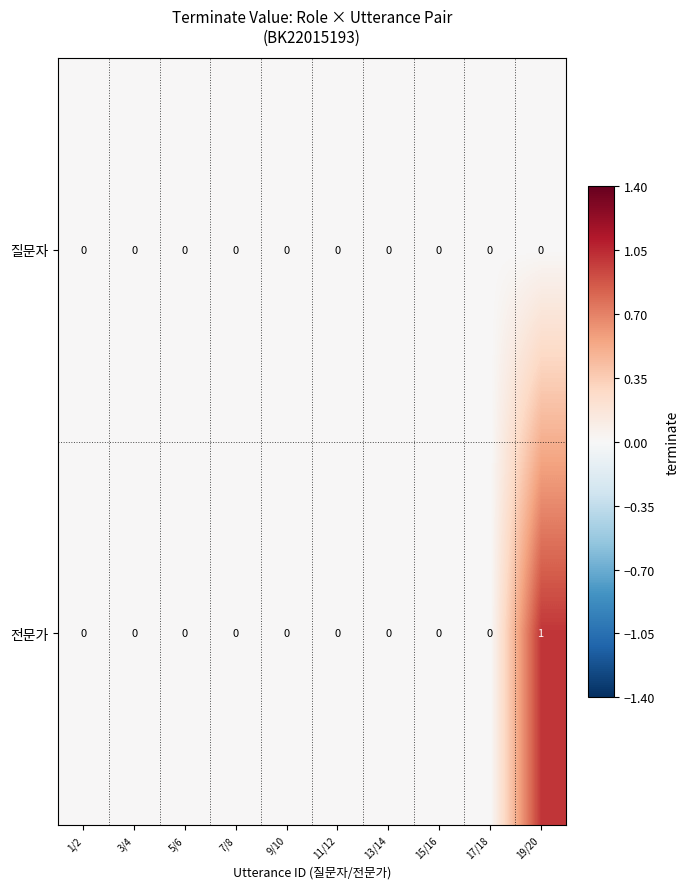

Rank the series at 19/20 from lowest to highest value.

질문자, 전문가